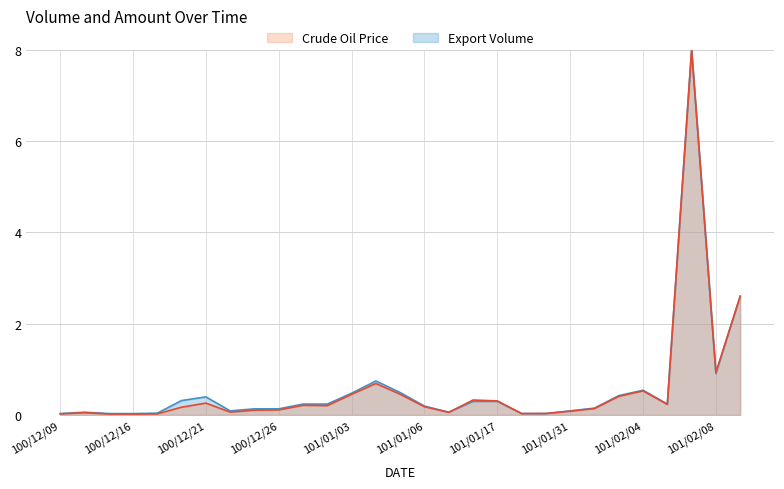

At how many categories does at least one series exceed 4?

1